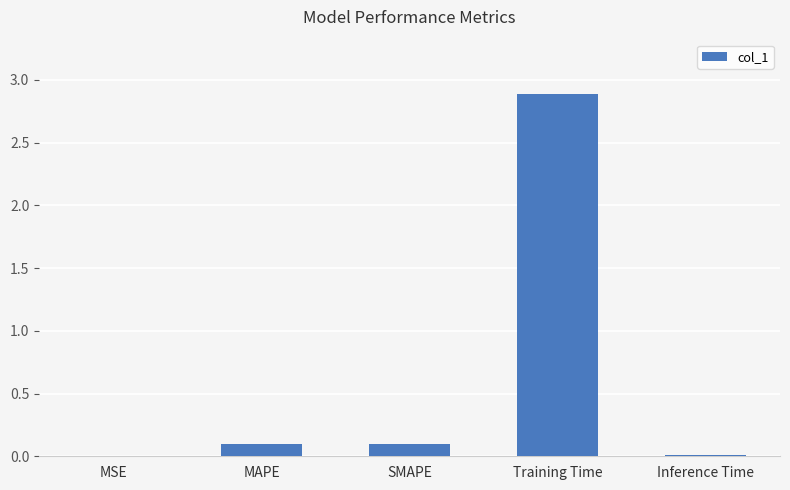

What value does the data have at Training Time?

2.9